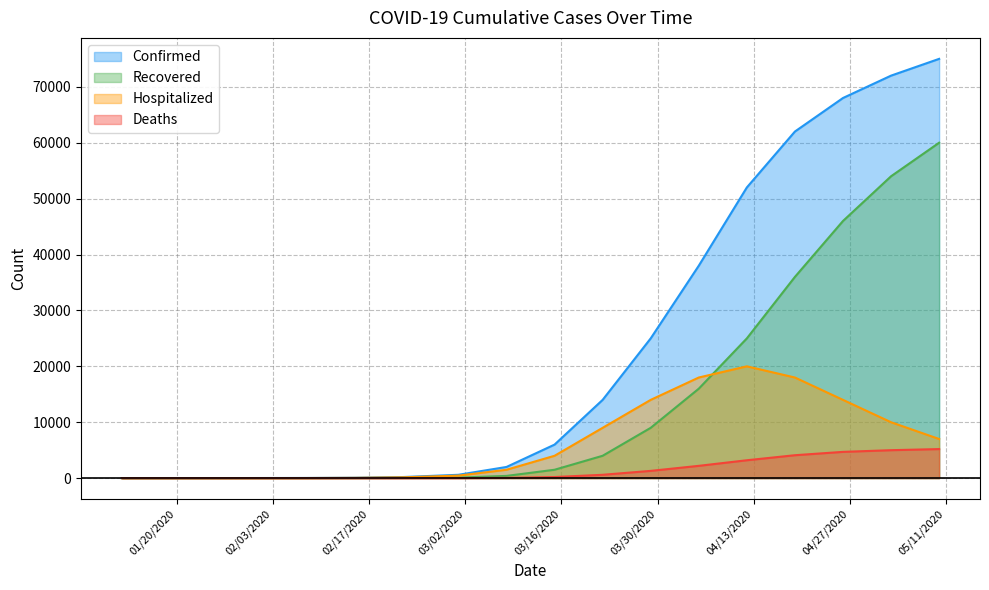

The Recovered series shows -24036 at 01/12/2020. True or false?

False